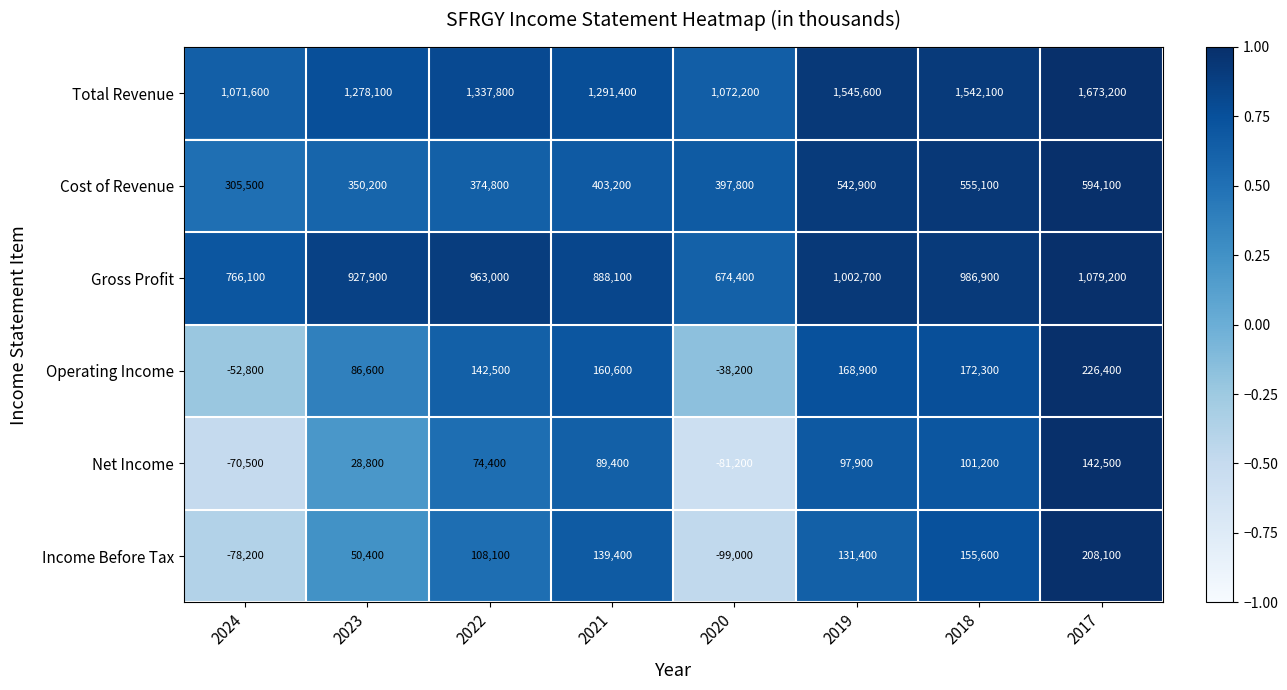

Rank the series at 2021 from highest to lowest value.

Total Revenue, Gross Profit, Cost of Revenue, Operating Income, Income Before Tax, Net Income